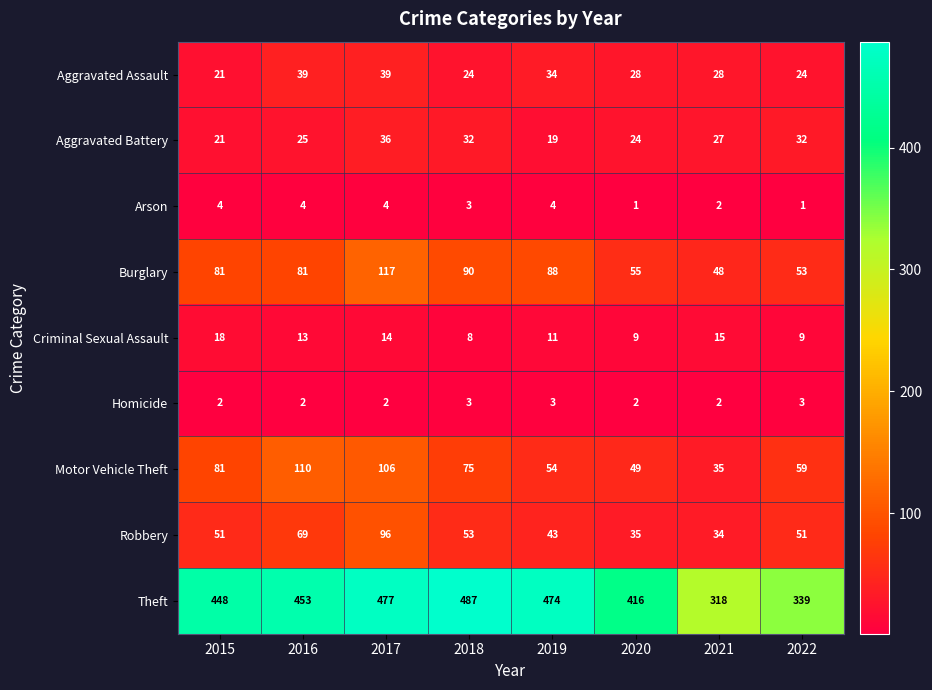

True or false: Homicide has a value of 3 at 2019.

True